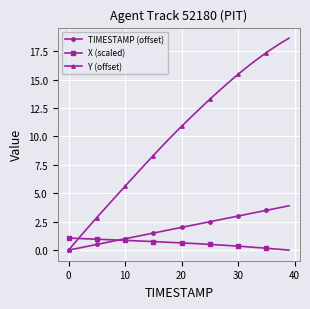

How many intersections are there between X (scaled) and Y (offset)?

1